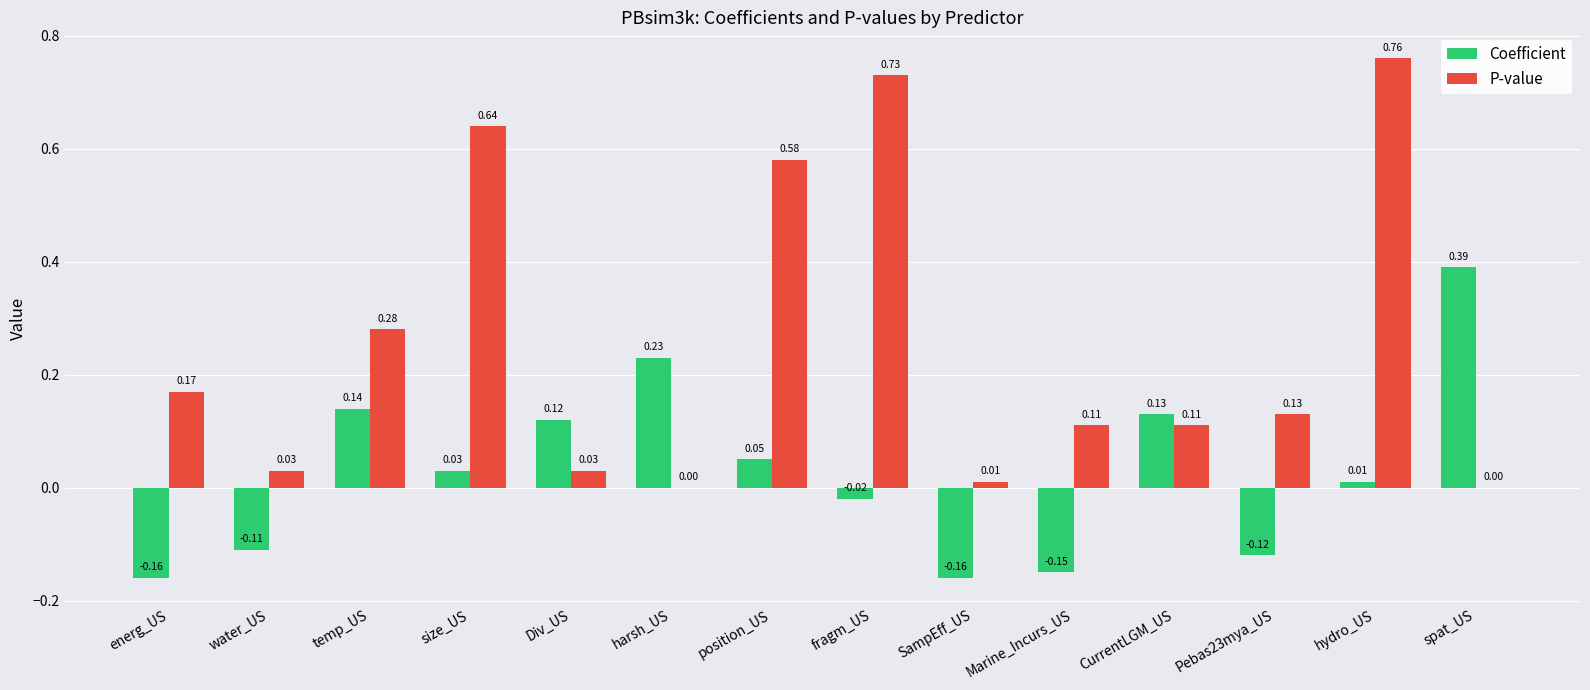

Which series has the largest total across all categories?

P-value